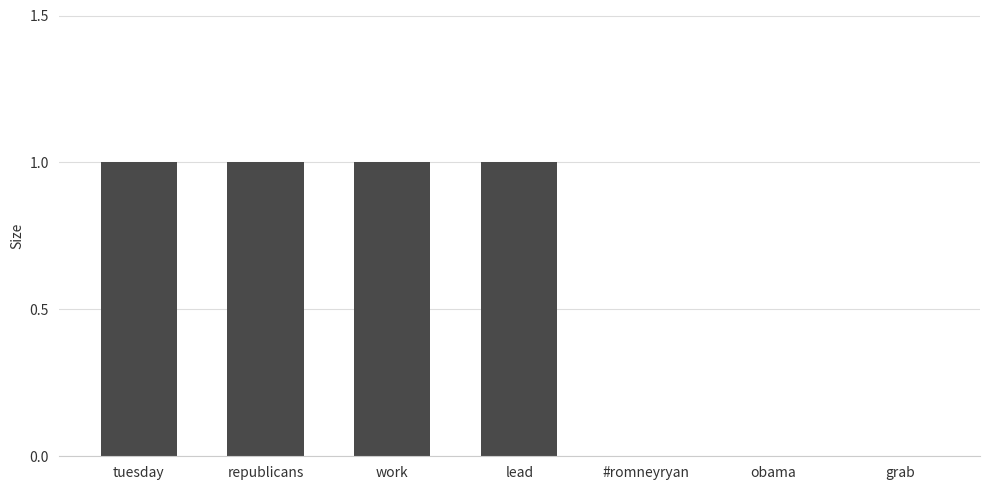

What is the sum of all values?

4